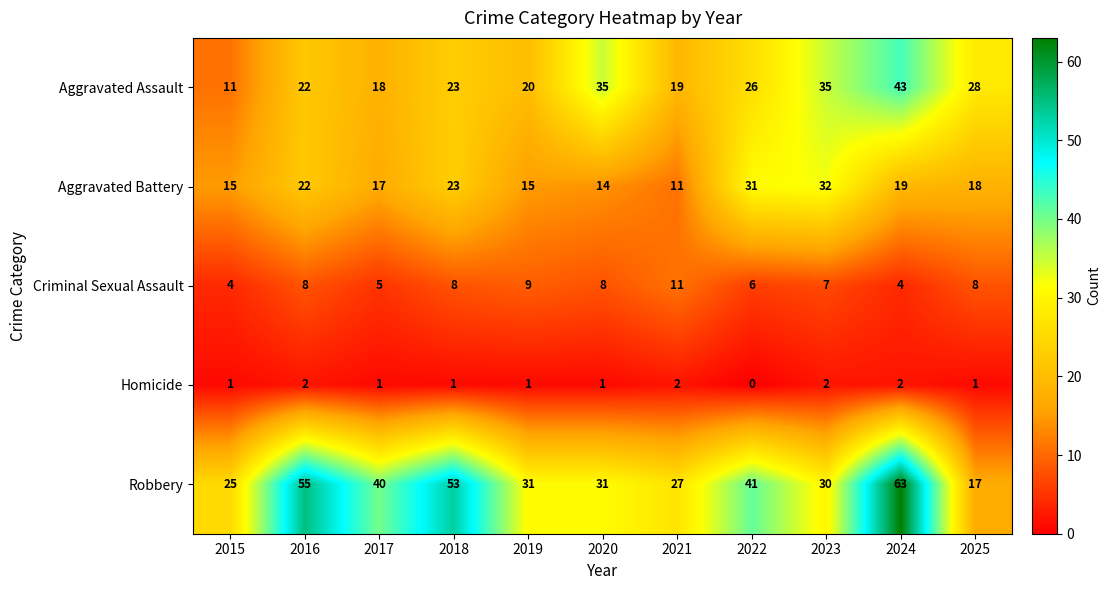

What is the minimum value for Criminal Sexual Assault?

4